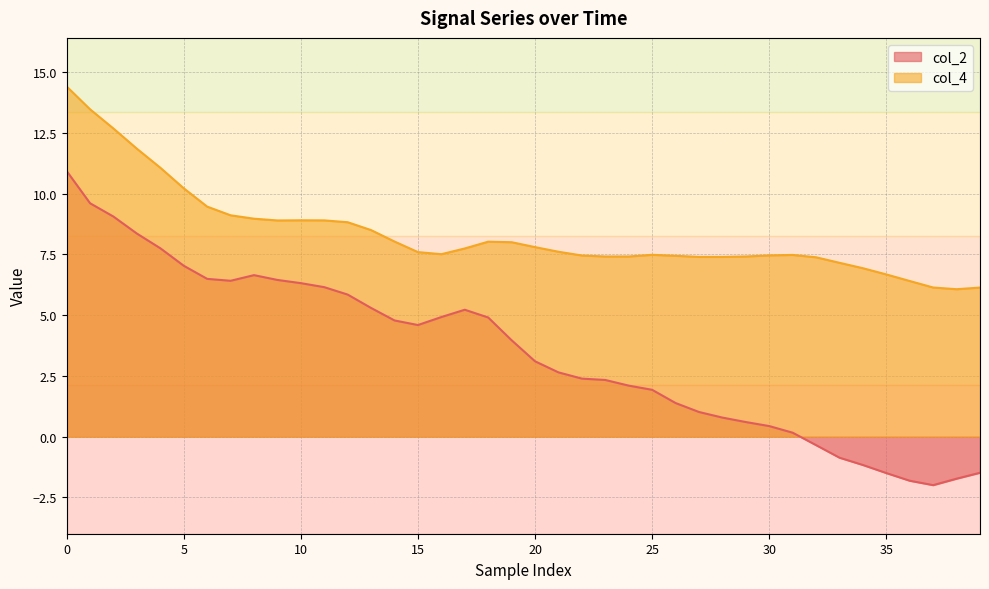

Rank the series by their average value, from lowest to highest.

col_2, col_4